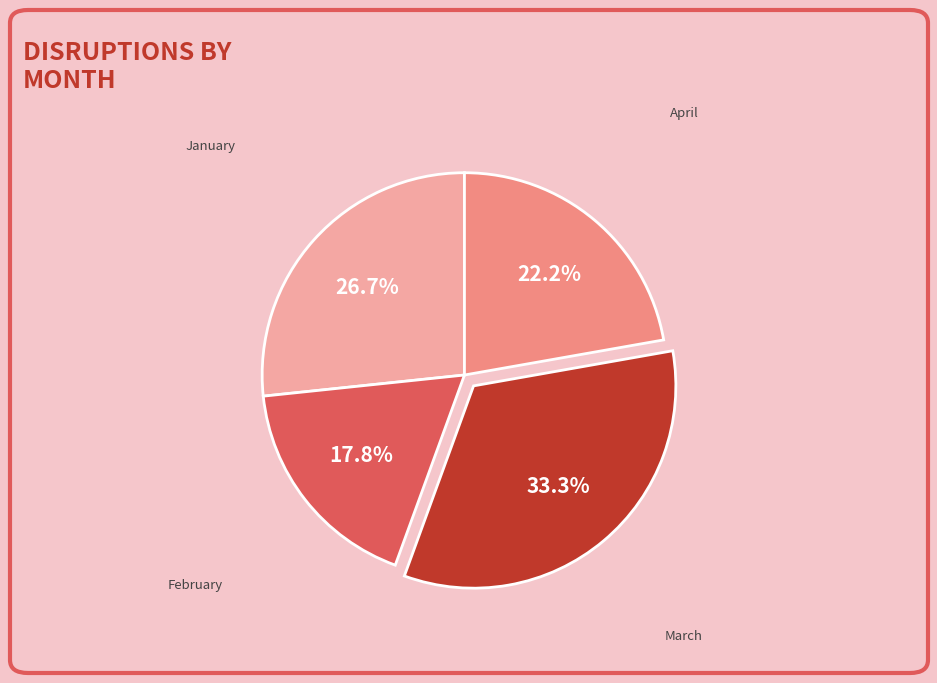

Do February and April together represent more than half of the pie?

No